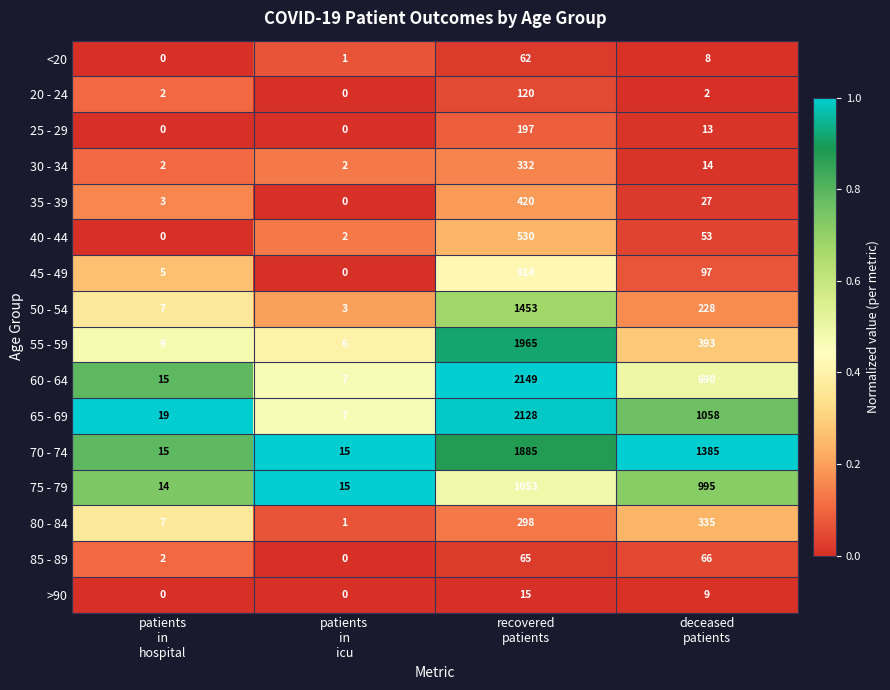

Rank the series at recovered
patients from lowest to highest value.

>90, <20, 85 - 89, 20 - 24, 25 - 29, 80 - 84, 30 - 34, 35 - 39, 40 - 44, 45 - 49, 75 - 79, 50 - 54, 70 - 74, 55 - 59, 65 - 69, 60 - 64